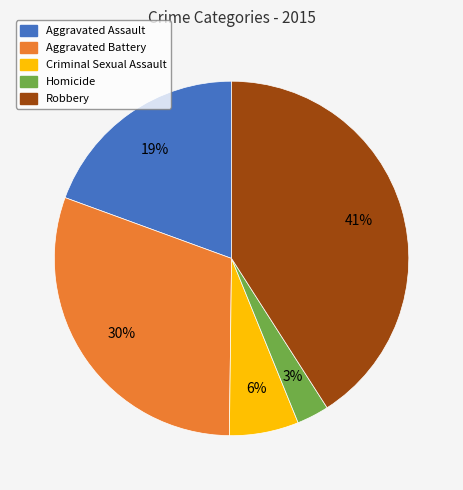

True or false: Robbery accounts for 28% of the total.

False